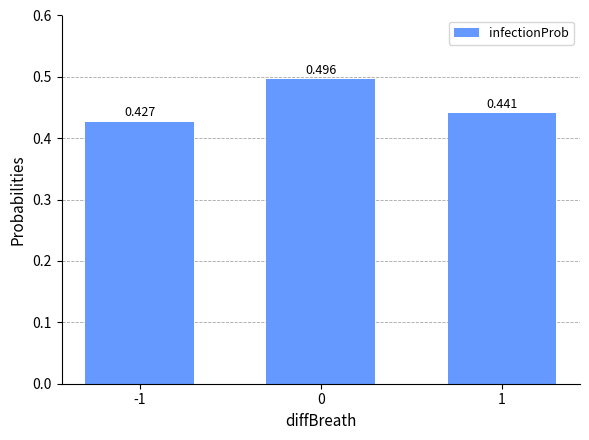

What is the sum of the values at -1 and 1?

0.9